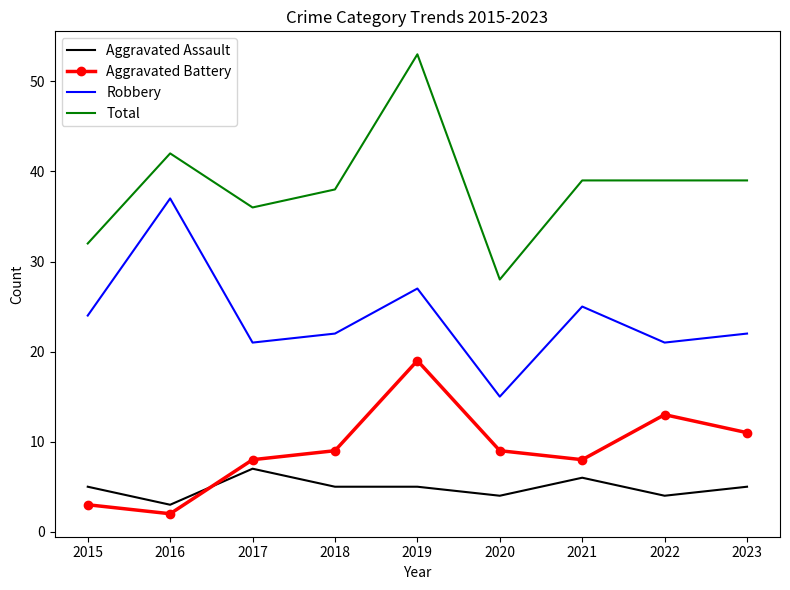

What is the highest value of the Aggravated Assault series?

7